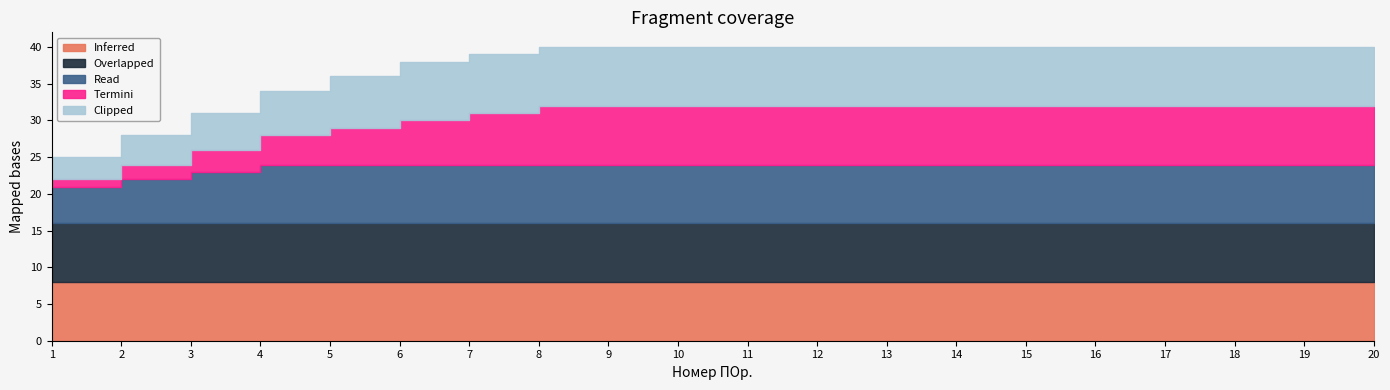

What is the sum of the Termini values at 2 and 5?

7